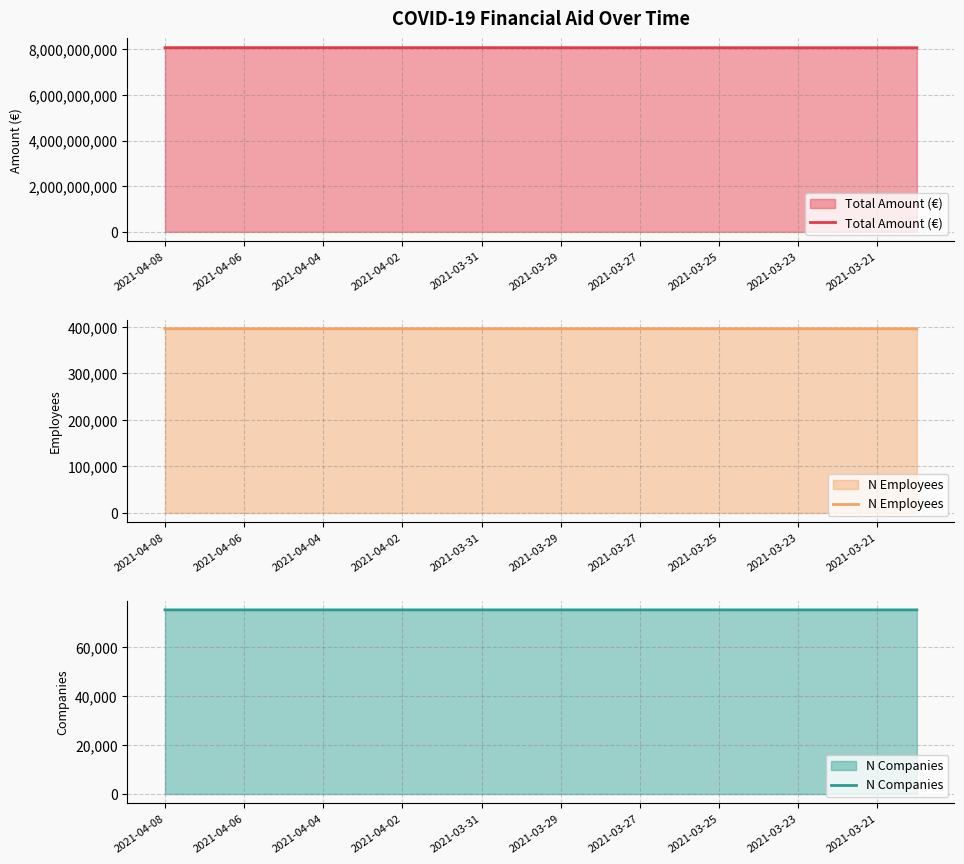

True or false: Total Amount (€) has more than 2 interior local peaks.

False